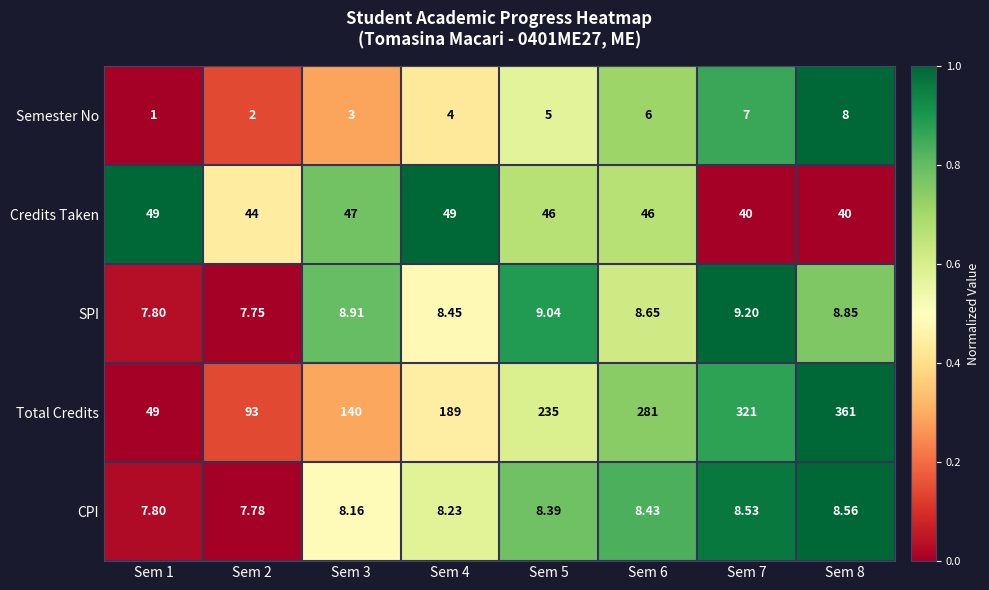

Which series has the widest spread of values?

Total Credits